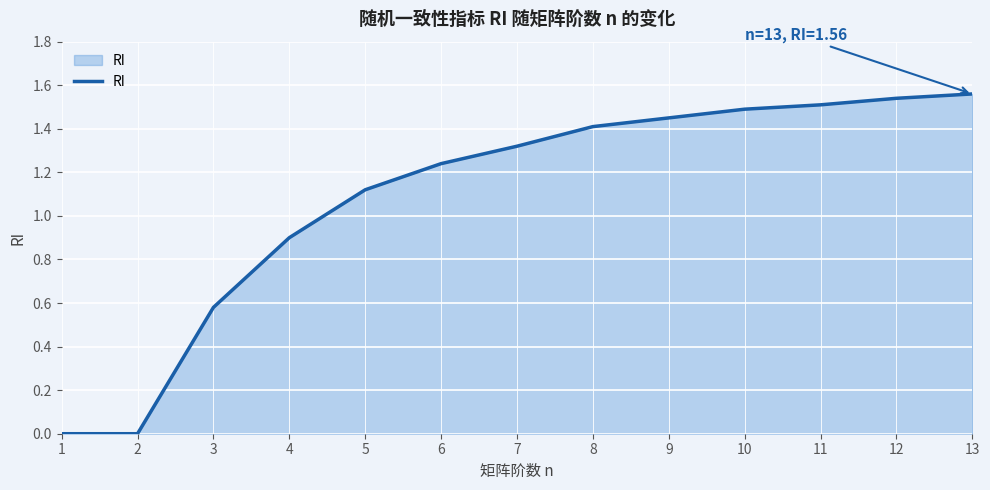

Between 5 and 3, which is larger?

5